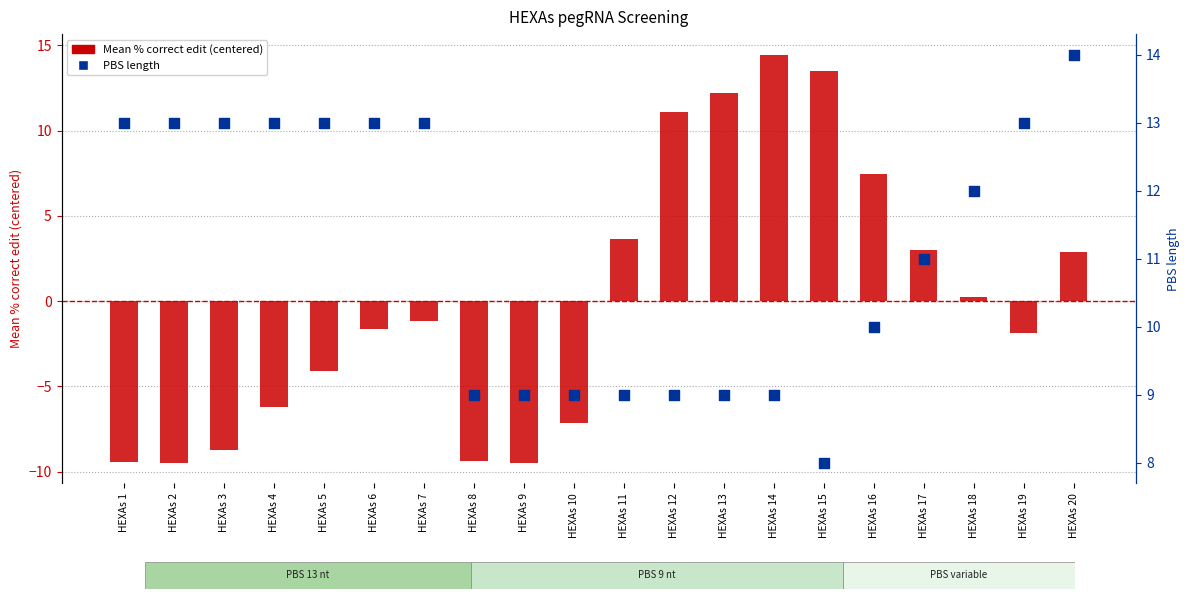

Which series contains the highest Y value?

Mean % correct edit (centered)